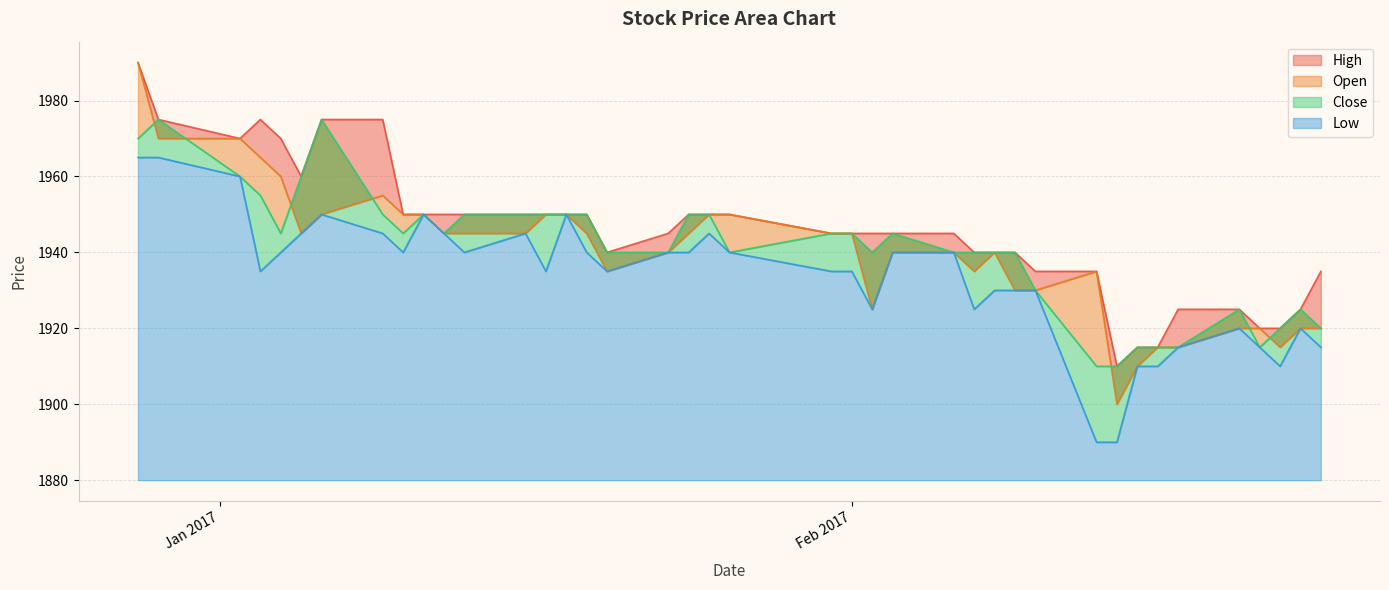

True or false: Close and Low intersect in this chart.

False